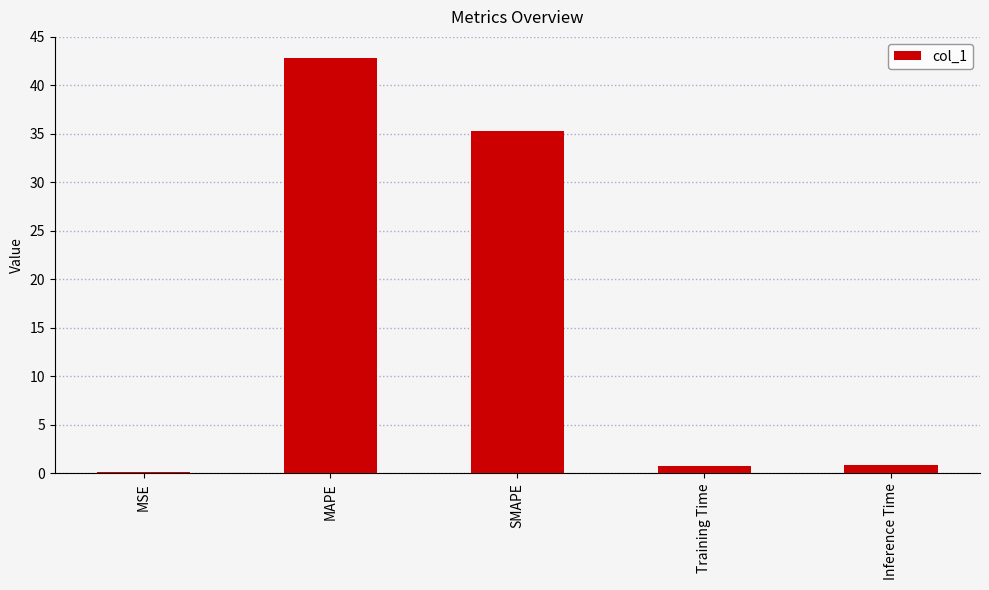

What is the sum of all values?

79.8